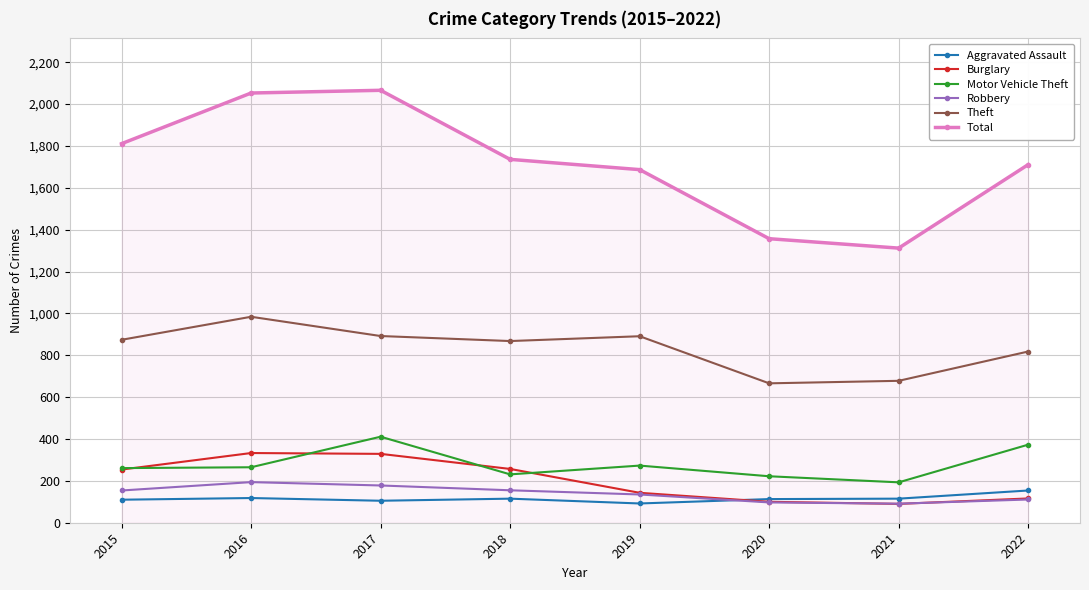

Is the value of Theft at 2016 greater than the value of Robbery at 2021?

Yes